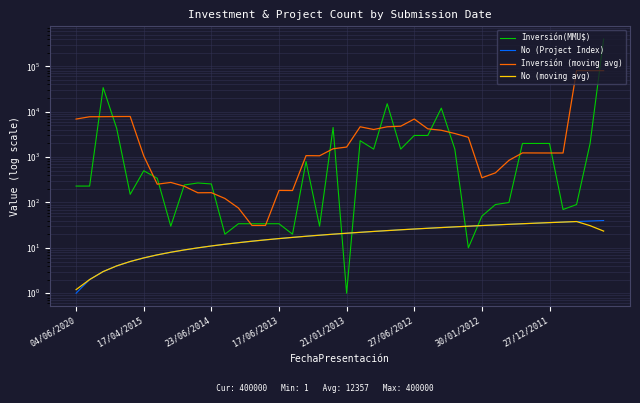

Is the value of No (moving avg) at 16 greater than the value of Inversión(MMU$) at 10?

No